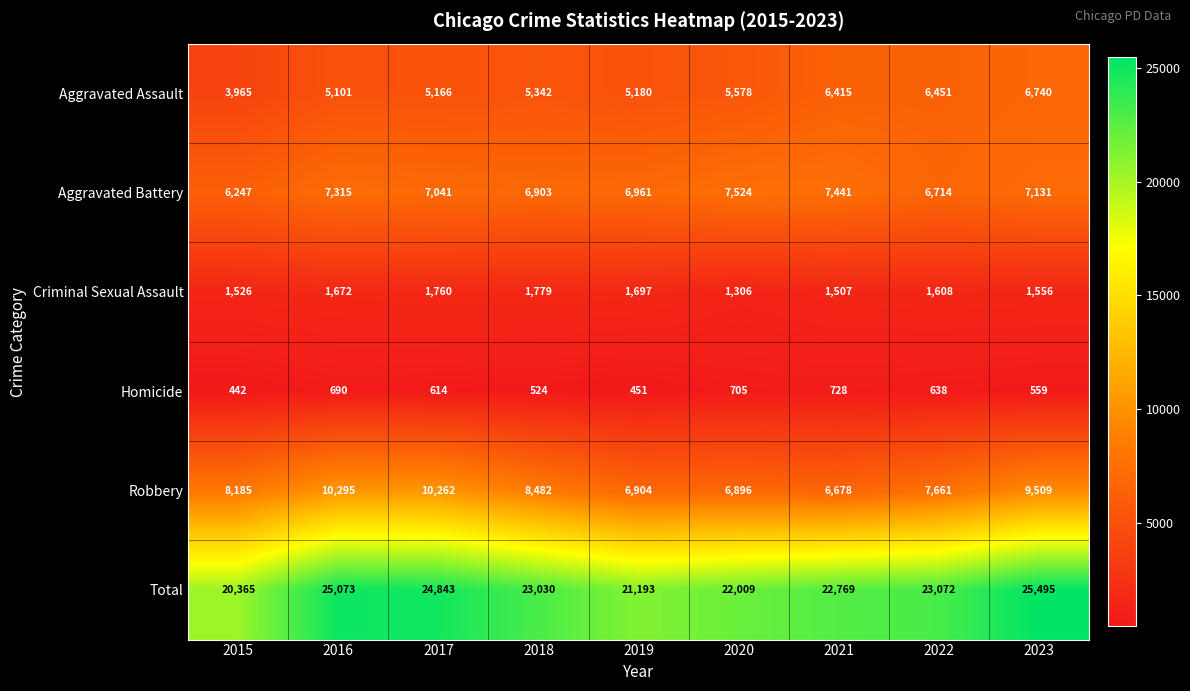

At 2021, list the series in order from largest to smallest.

Total, Aggravated Battery, Robbery, Aggravated Assault, Criminal Sexual Assault, Homicide